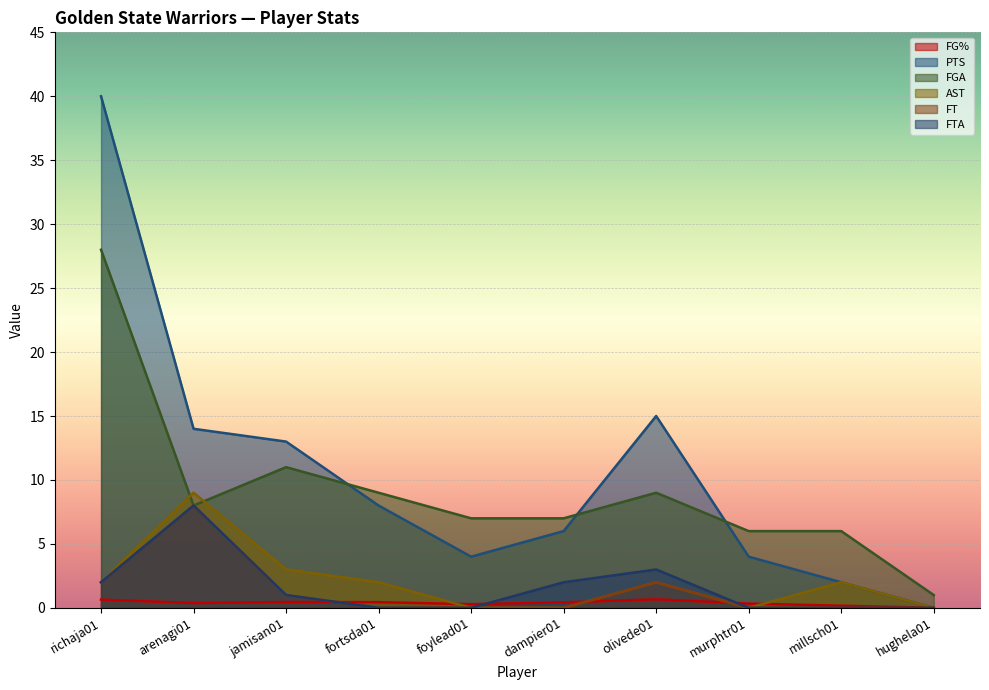

Which label corresponds to the largest value in the chart?

richaja01